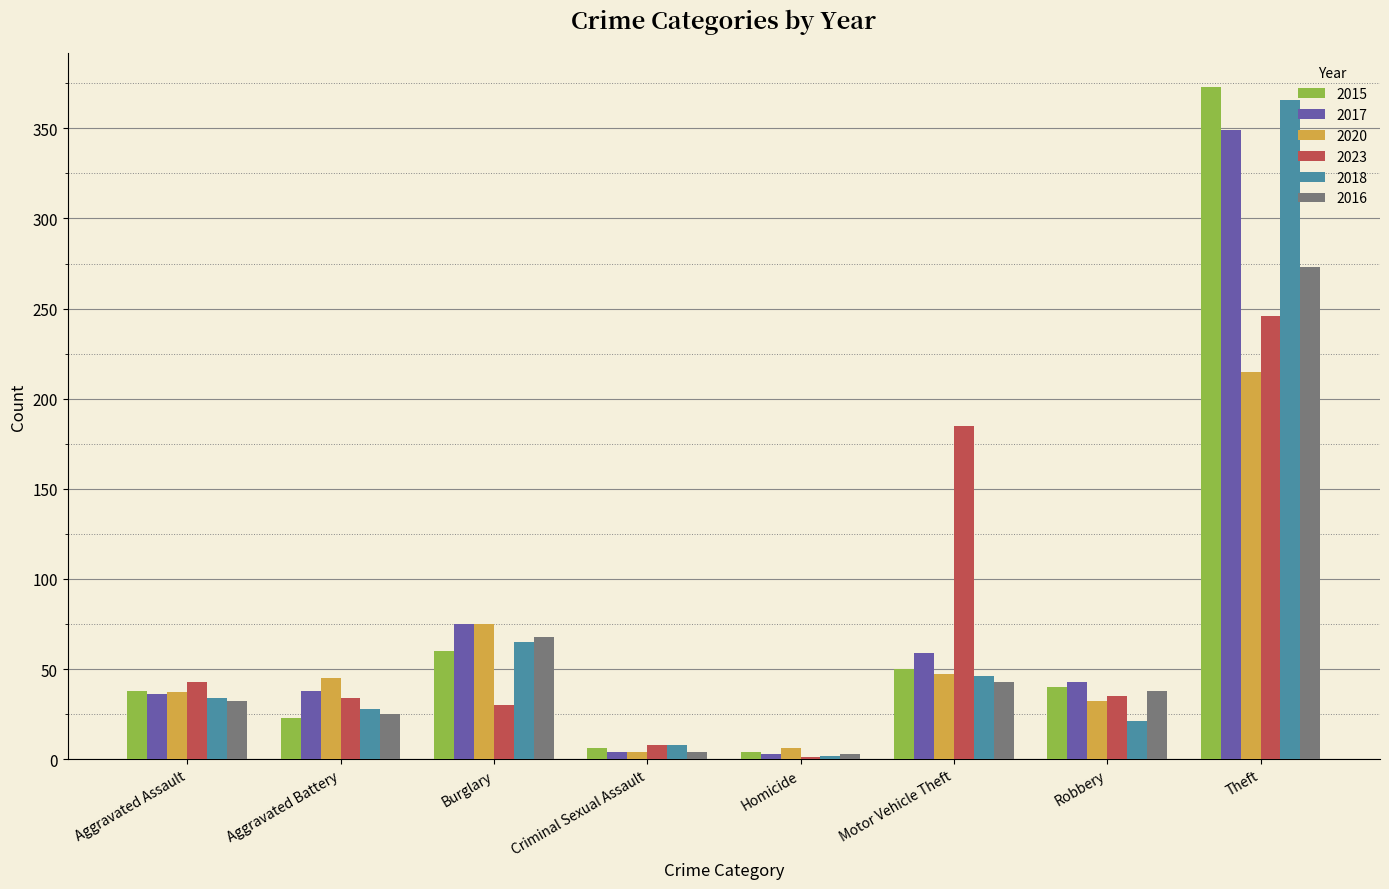

What is the sum of all 2017 values?

607